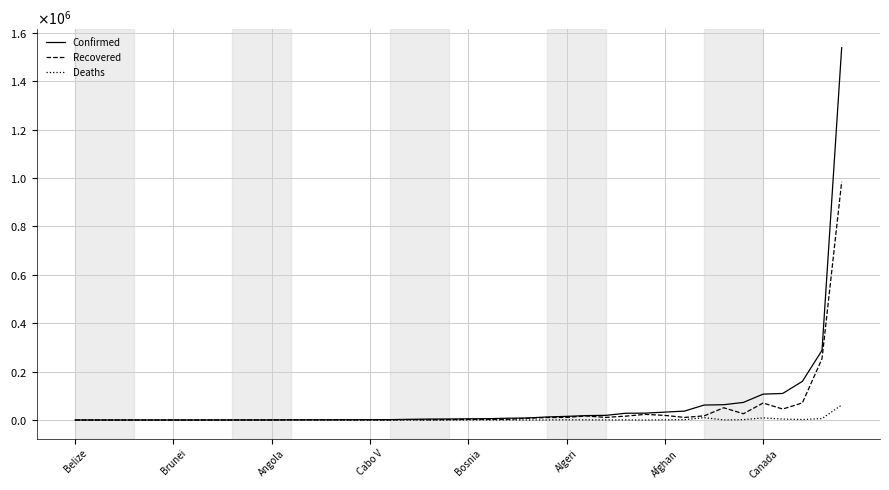

What are all the series names shown in the legend?

Confirmed, Recovered, Deaths